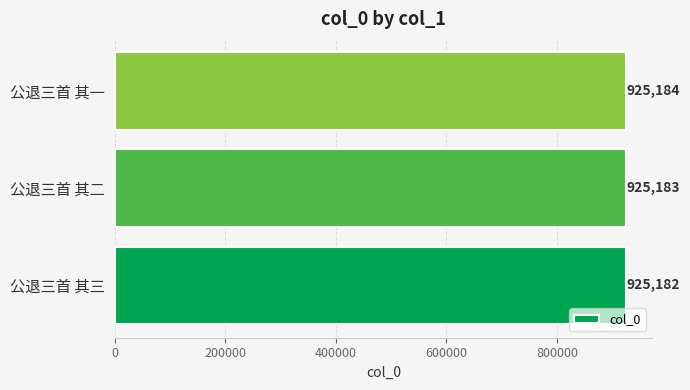

What is the sum of the values at 公退三首 其一 and 公退三首 其三?

1850366